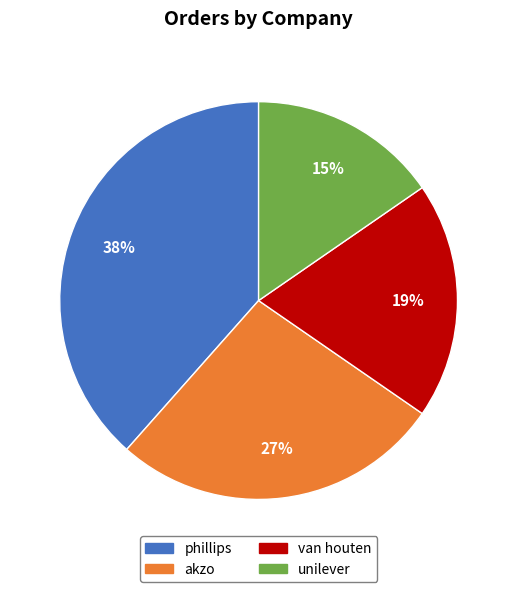

Which has a higher value, phillips or akzo?

phillips